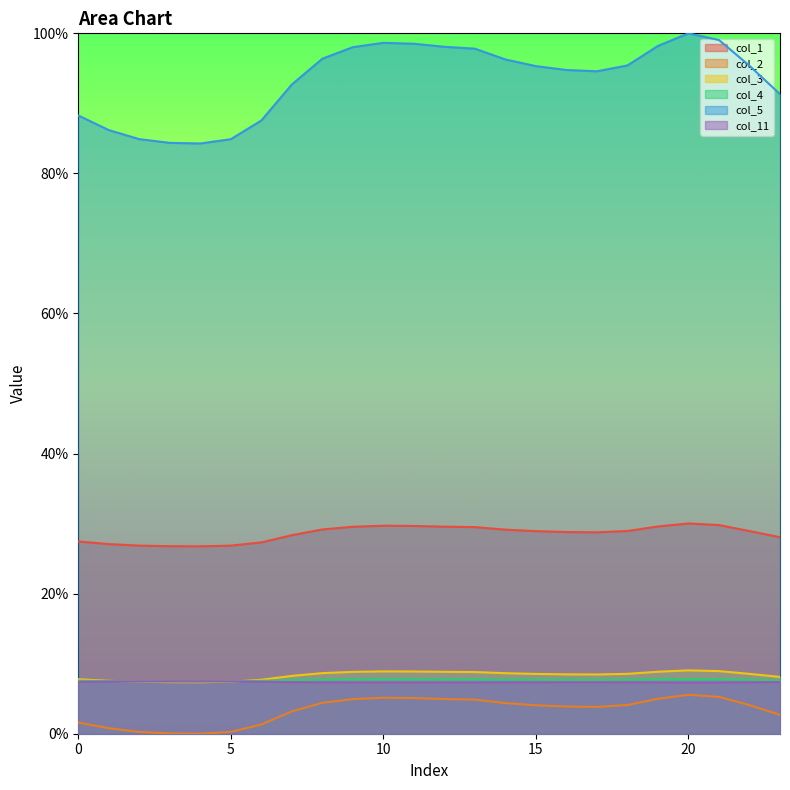

Which has a higher value, 7 or 20?

20